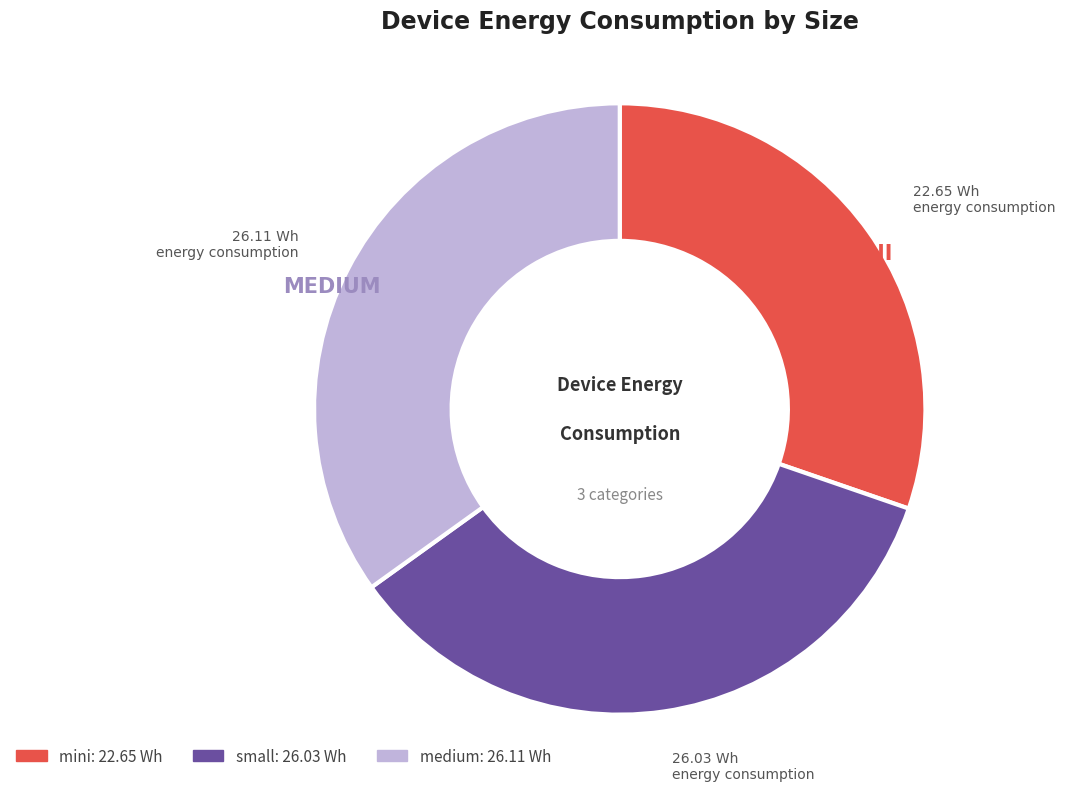

The mini slice represents 30% of the pie. True or false?

True